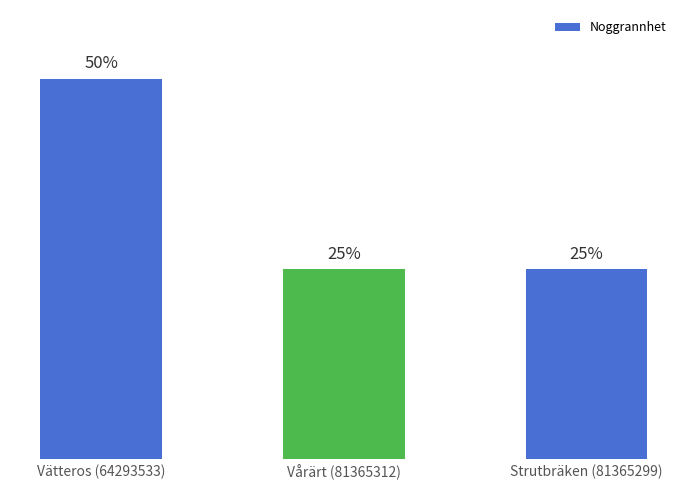

Which label corresponds to the largest value in the chart?

Vätteros (64293533)